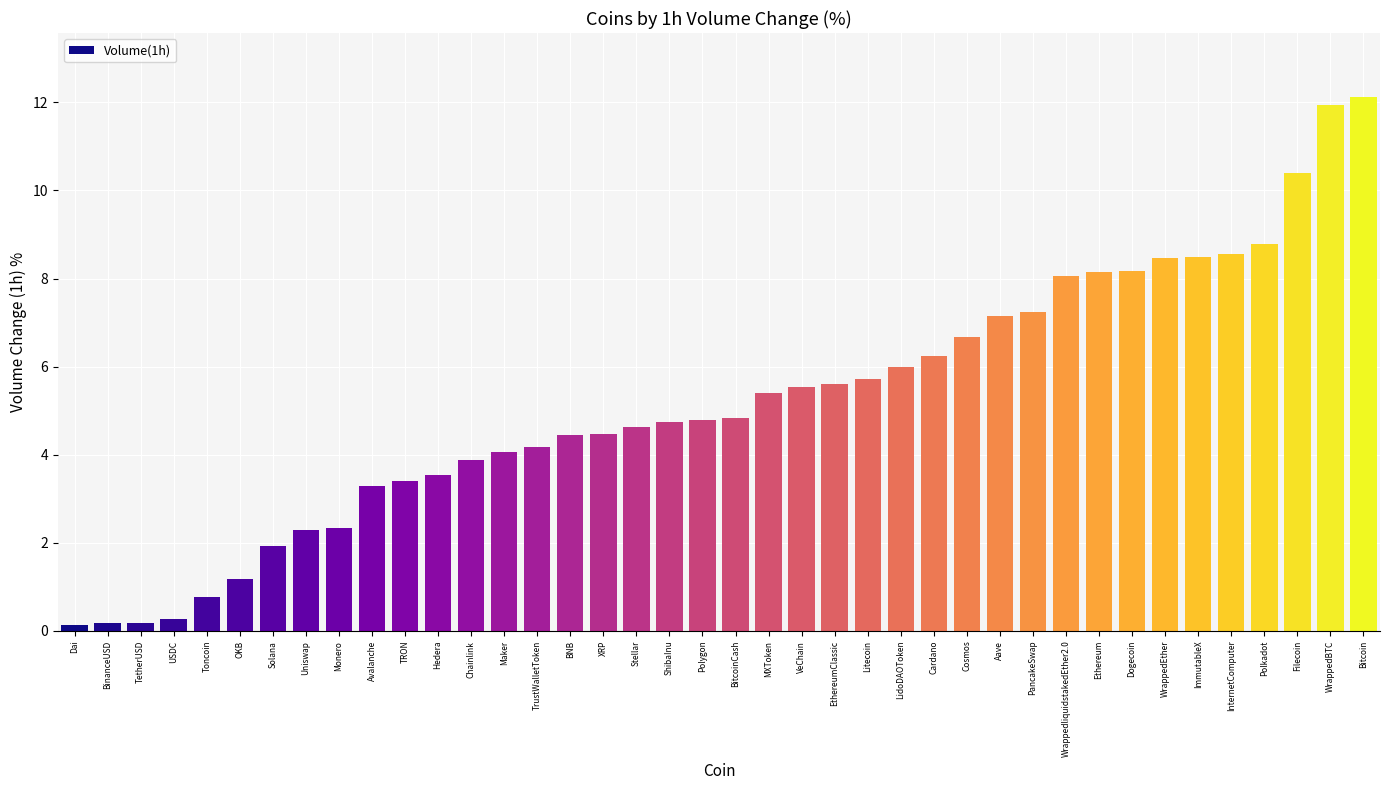

What is the label of the 29th bar from the left?

Aave